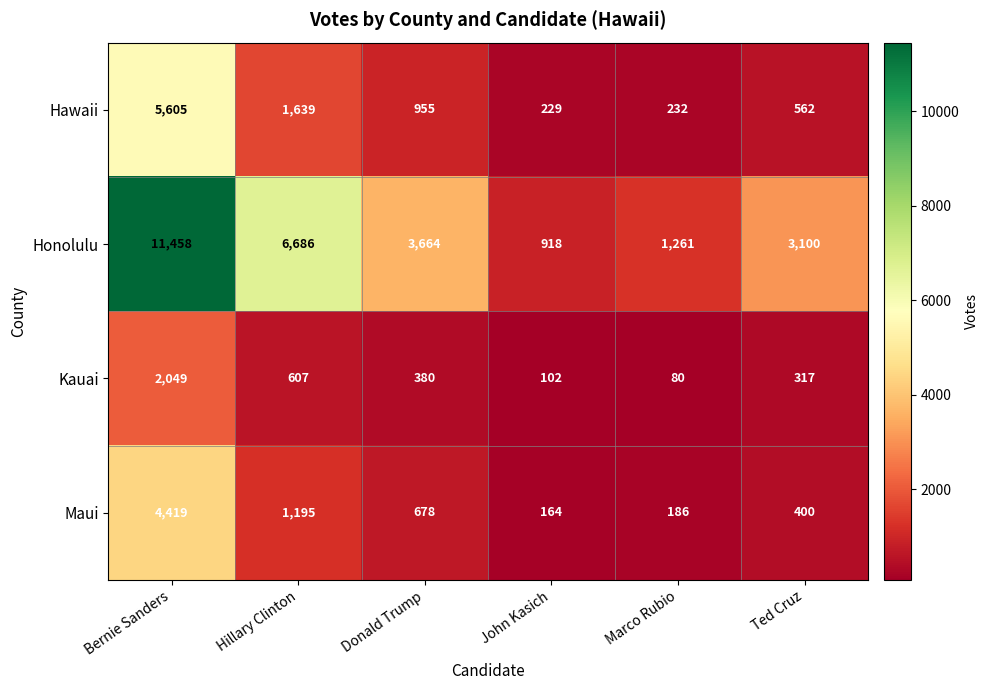

At which label is Honolulu closest to 6188?

Hillary Clinton